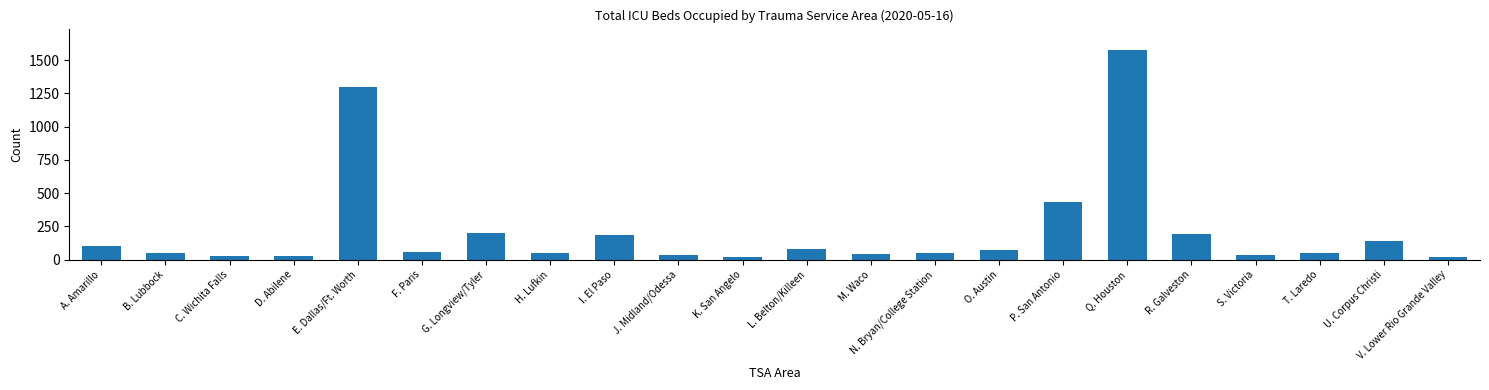

The chart shows a value of 126 at G. Longview/Tyler. True or false?

False